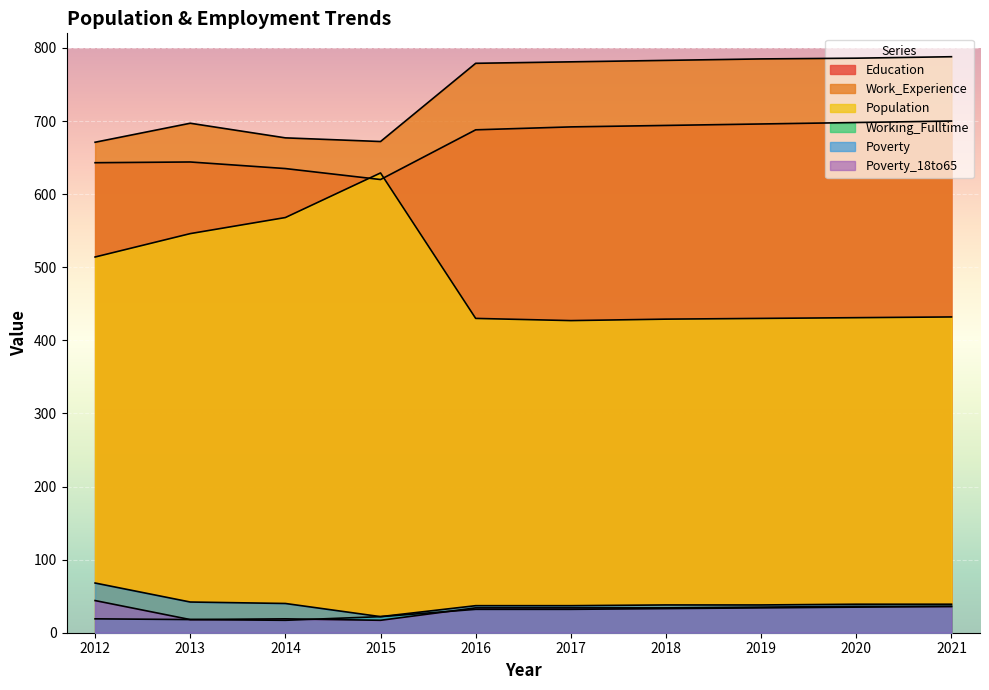

Which series has the largest total across all categories?

Work_Experience